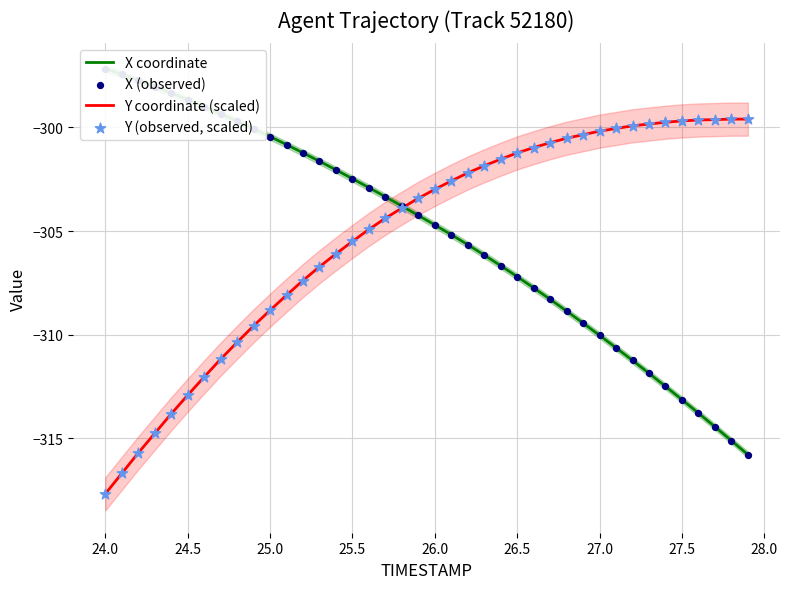

Which category has the lowest value in the Y coordinate (scaled) series?

24.0